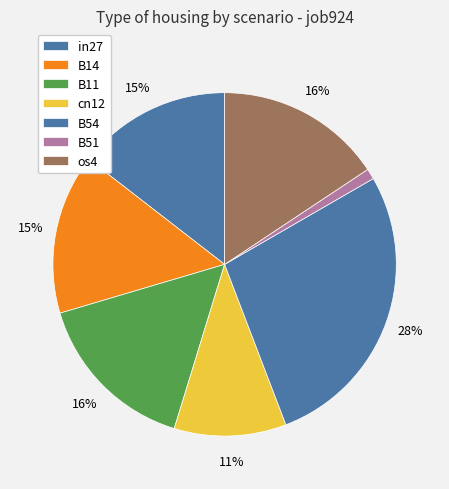

To the nearest percent, what is the difference between the largest and smallest slice percentages?

27%